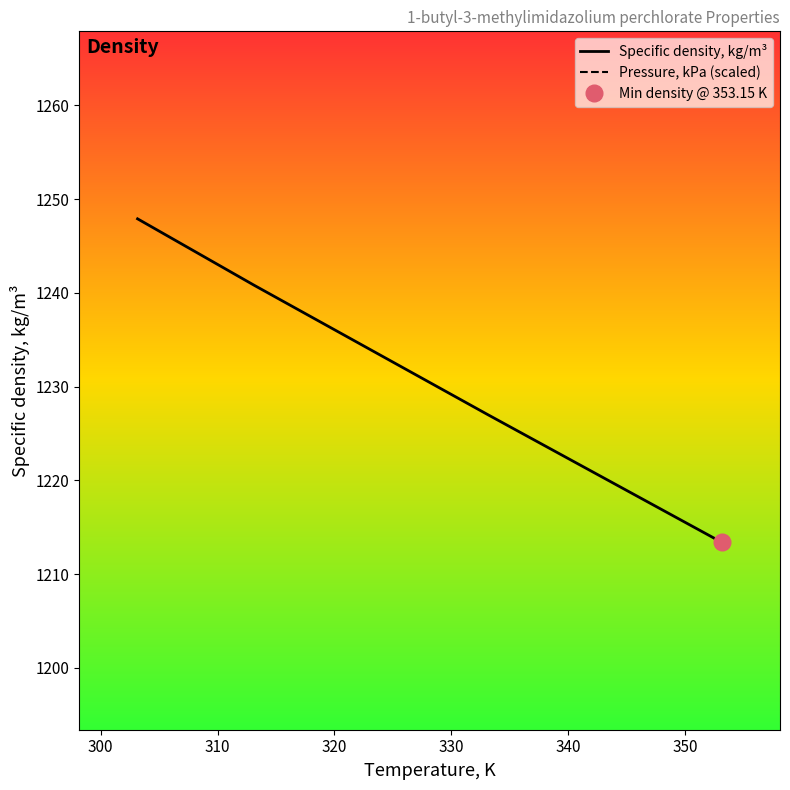

What is the maximum value for Specific density, kg/m³?

1247.9